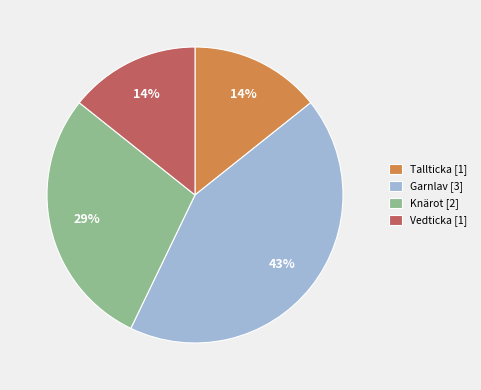

Approximately how many times larger is the value at Tallticka [1] compared to Garnlav [3]?

0.3